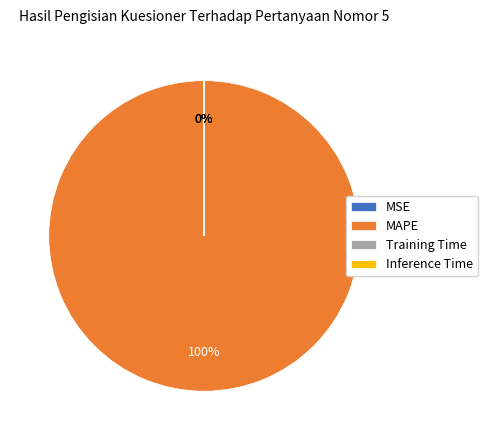

Is there a majority slice in this chart?

Yes